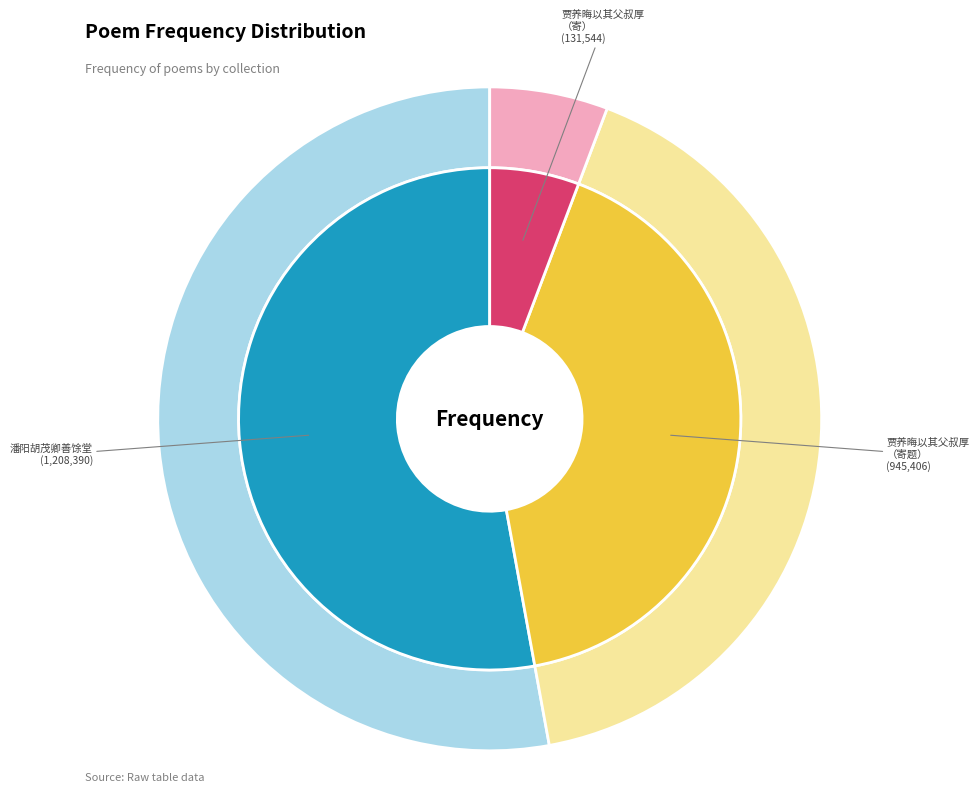

To the nearest percent, what portion does 贾养晦以其父叔厚所赋临清亭诗求和因用韵寄题 represent?

41%